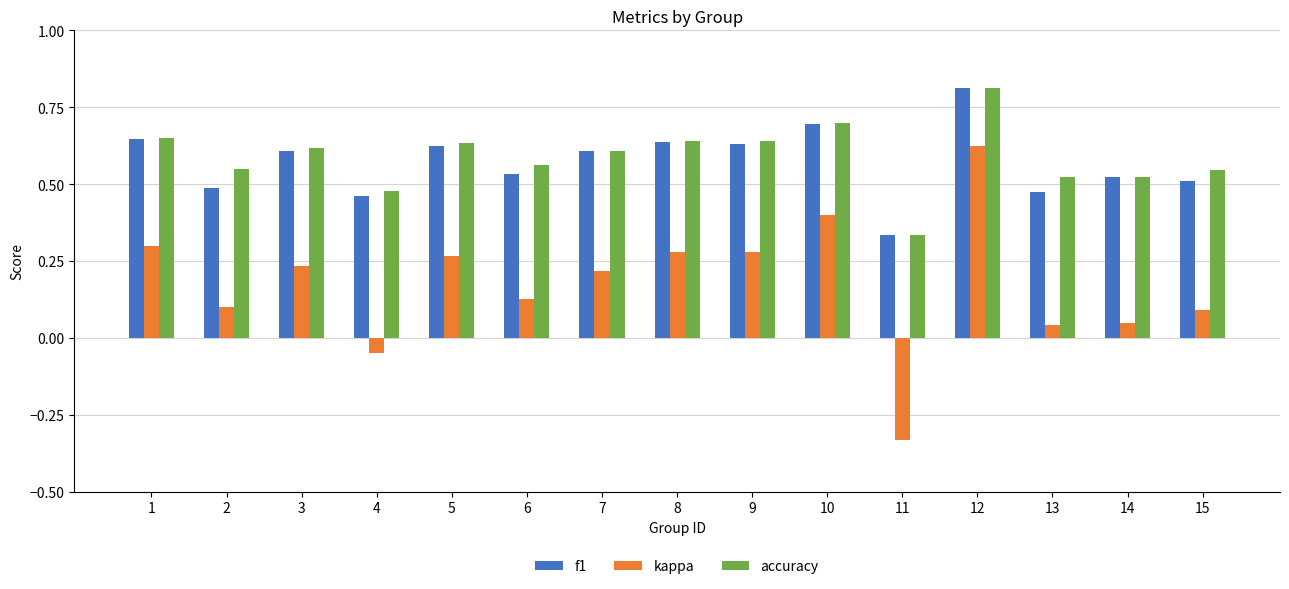

What is the sum of all accuracy values?

8.8